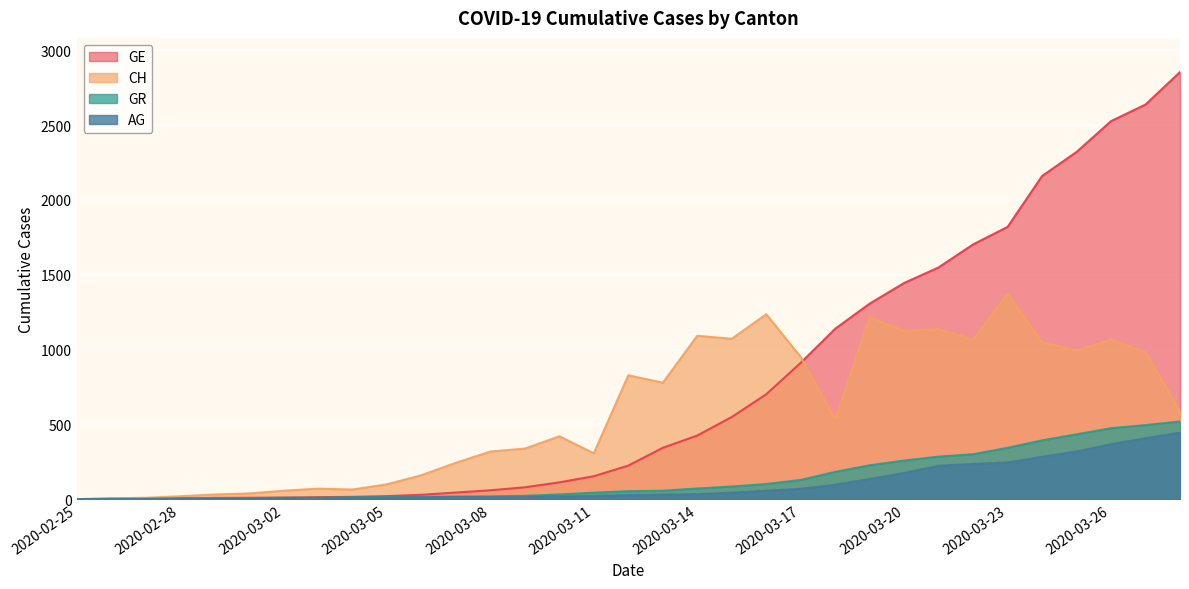

At how many categories does at least one series exceed 2438?

3